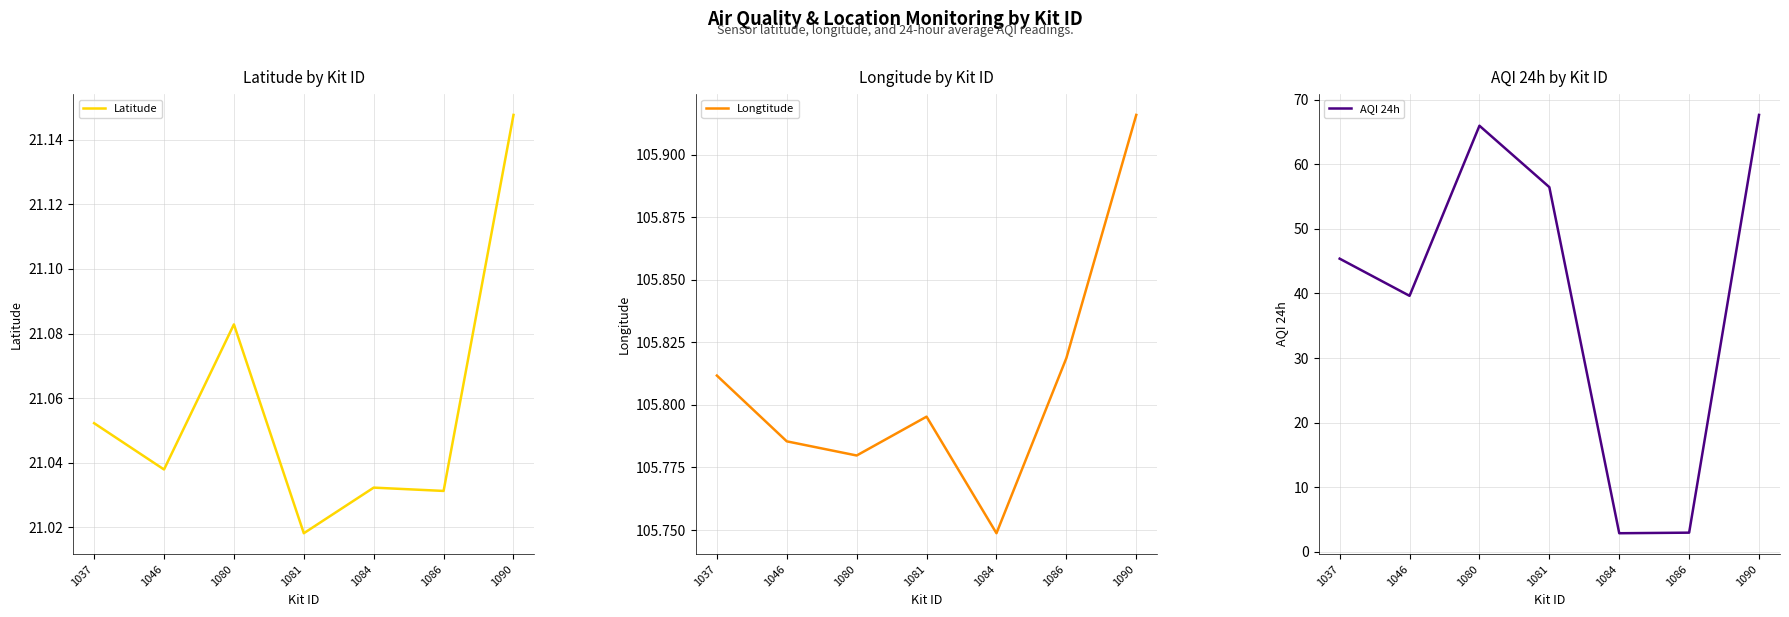

How many interior local valleys does the AQI 24h series have?

2